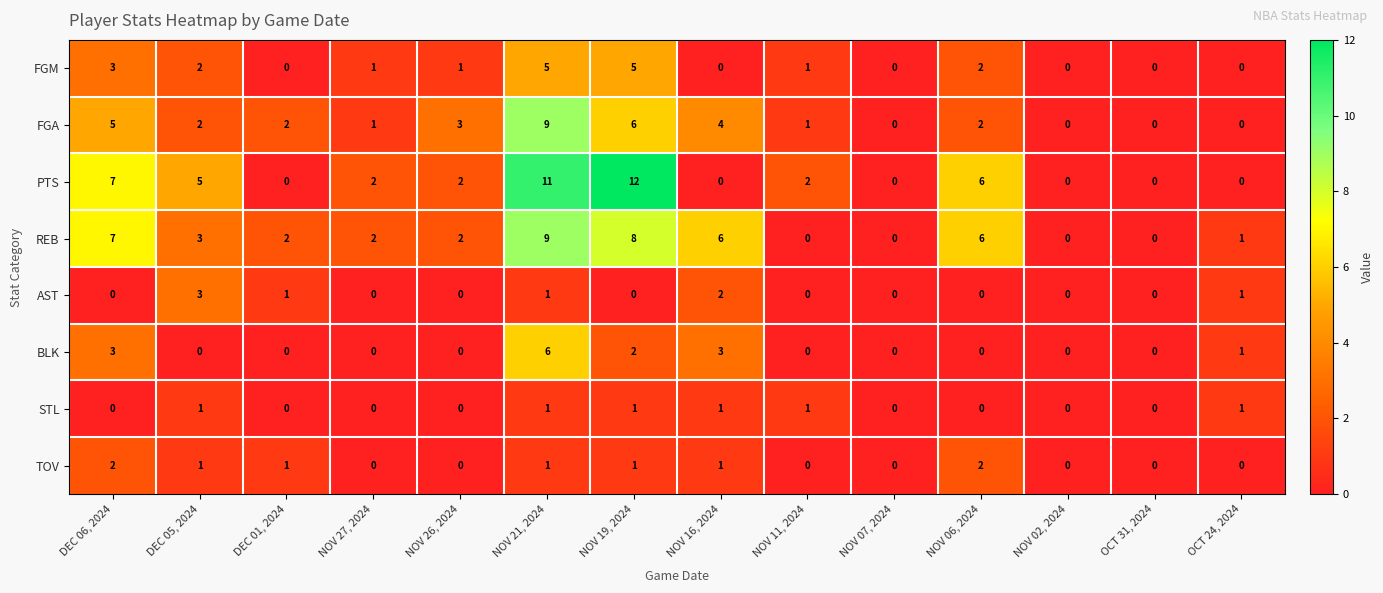

What is the total value across all series at DEC 01, 2024?

6